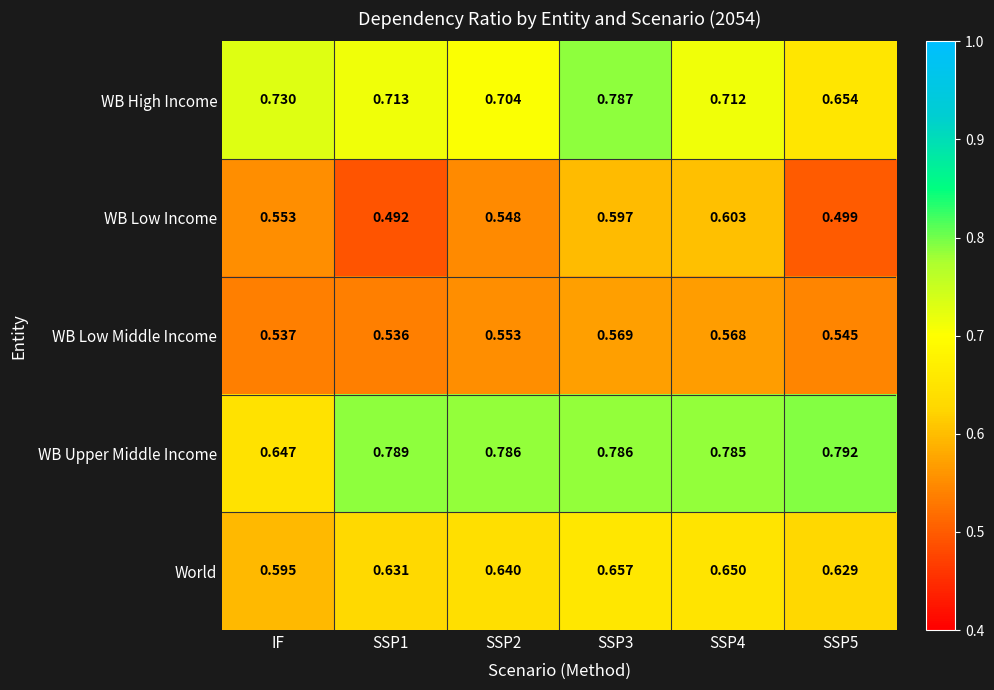

List the series in order of their peak value, lowest first.

WB Low Middle Income, WB Low Income, World, WB High Income, WB Upper Middle Income